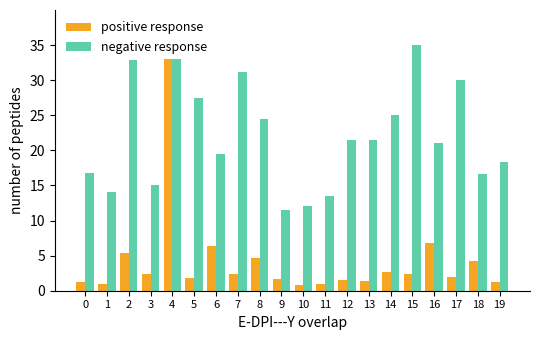

At how many categories does at least one series exceed 27?

6